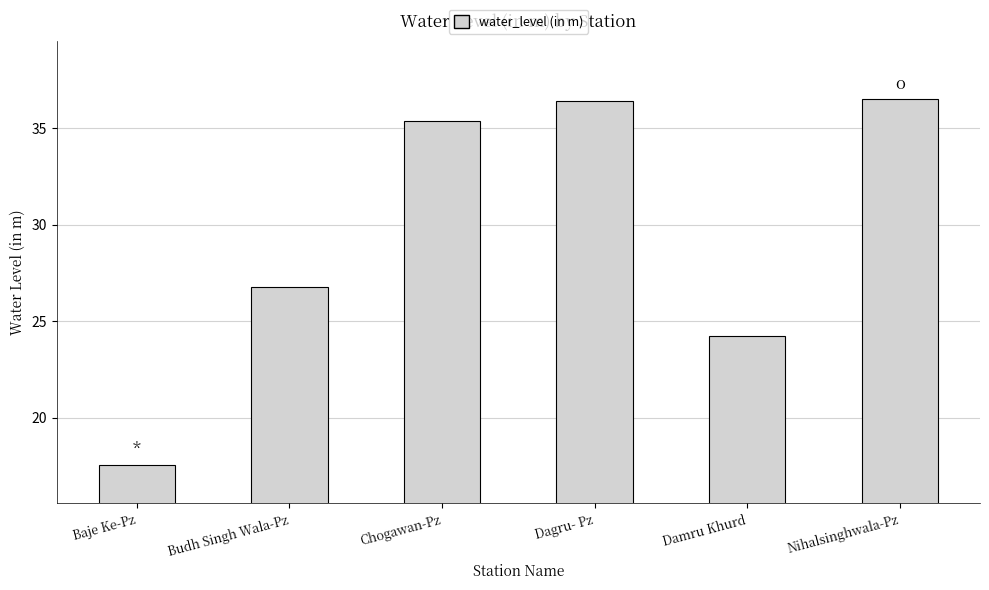

Which label corresponds to the smallest value in the chart?

Baje Ke-Pz